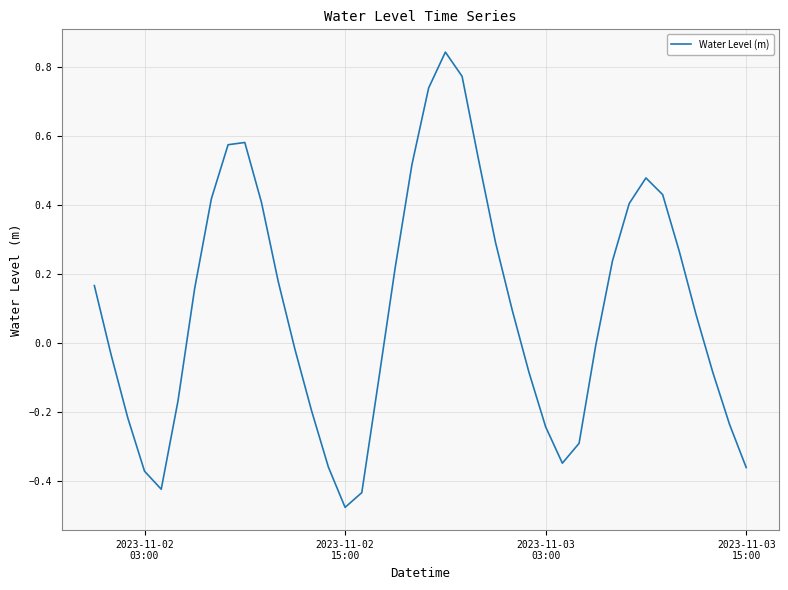

What is the difference between the maximum and minimum values?

1.3